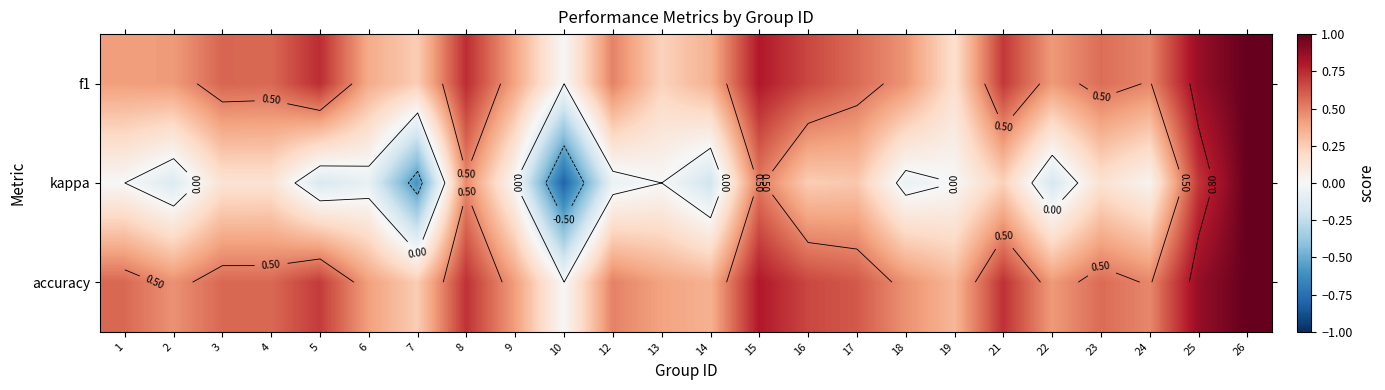

At which category is the sum across all series the highest?

26